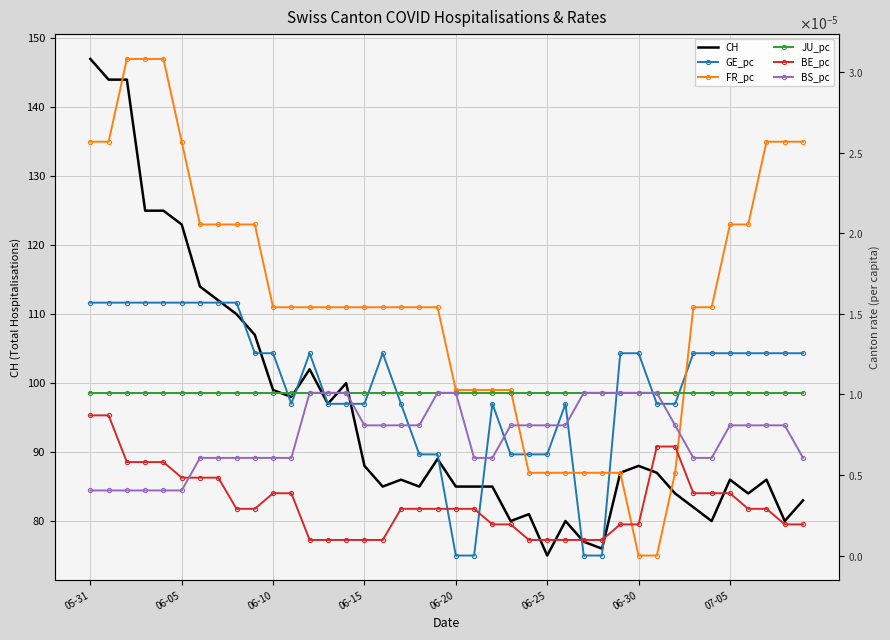

Reading left to right, transcribe all the data shown in this chart.

CH: 147.0	144.0	144.0	125.0	125.0	123.0	114.0	112.0	110.0	107.0	99.0	98.0	102.0	97.0	100.0	88.0	85.0	86.0	85.0	89.0	85.0	85.0	85.0	80.0	81.0	75.0	80.0	77.0	76.0	87.0	88.0	87.0	84.0	82.0	80.0	86.0	84.0	86.0	80.0	83.0
GE_pc: 0.0	0.0	0.0	0.0	0.0	0.0	0.0	0.0	0.0	0.0	0.0	0.0	0.0	0.0	0.0	0.0	0.0	0.0	0.0	0.0	0.0	0.0	0.0	0.0	0.0	0.0	0.0	0.0	0.0	0.0	0.0	0.0	0.0	0.0	0.0	0.0	0.0	0.0	0.0	0.0
FR_pc: 0.0	0.0	0.0	0.0	0.0	0.0	0.0	0.0	0.0	0.0	0.0	0.0	0.0	0.0	0.0	0.0	0.0	0.0	0.0	0.0	0.0	0.0	0.0	0.0	0.0	0.0	0.0	0.0	0.0	0.0	0.0	0.0	0.0	0.0	0.0	0.0	0.0	0.0	0.0	0.0
JU_pc: 0.0	0.0	0.0	0.0	0.0	0.0	0.0	0.0	0.0	0.0	0.0	0.0	0.0	0.0	0.0	0.0	0.0	0.0	0.0	0.0	0.0	0.0	0.0	0.0	0.0	0.0	0.0	0.0	0.0	0.0	0.0	0.0	0.0	0.0	0.0	0.0	0.0	0.0	0.0	0.0
BE_pc: 0.0	0.0	0.0	0.0	0.0	0.0	0.0	0.0	0.0	0.0	0.0	0.0	0.0	0.0	0.0	0.0	0.0	0.0	0.0	0.0	0.0	0.0	0.0	0.0	0.0	0.0	0.0	0.0	0.0	0.0	0.0	0.0	0.0	0.0	0.0	0.0	0.0	0.0	0.0	0.0
BS_pc: 0.0	0.0	0.0	0.0	0.0	0.0	0.0	0.0	0.0	0.0	0.0	0.0	0.0	0.0	0.0	0.0	0.0	0.0	0.0	0.0	0.0	0.0	0.0	0.0	0.0	0.0	0.0	0.0	0.0	0.0	0.0	0.0	0.0	0.0	0.0	0.0	0.0	0.0	0.0	0.0